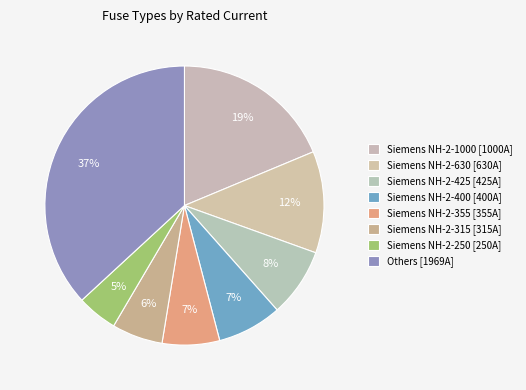

How many slices are in this pie chart?

8